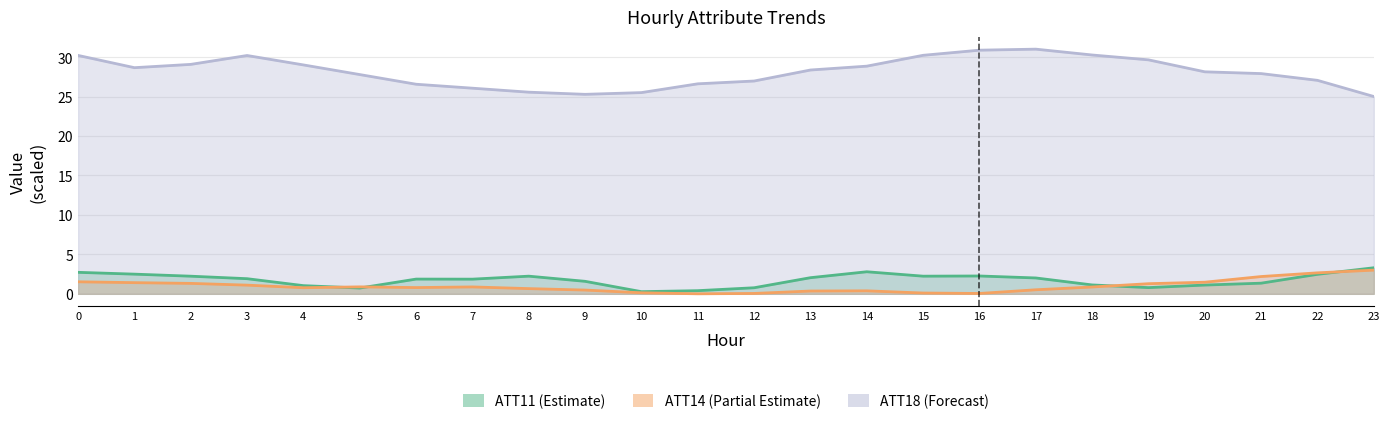

Which label corresponds to the largest value in the chart?

17